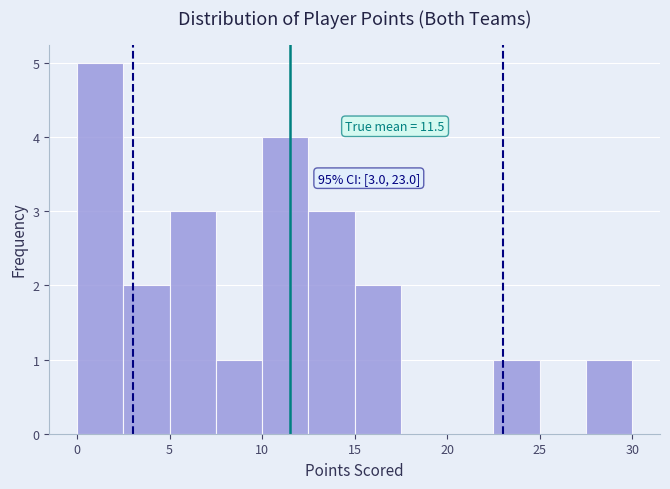

Which range on the x-axis has the tallest bar?

0.0 to 2.5